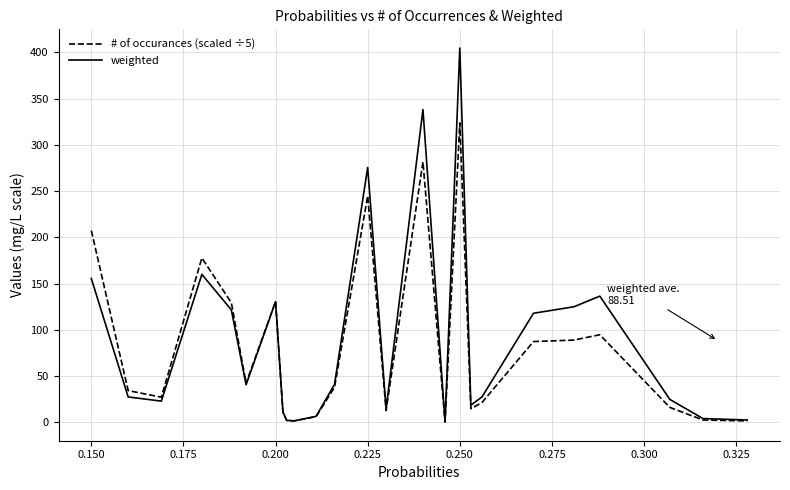

List the series in order of their peak value, lowest first.

# of occurances (scaled ÷5), weighted